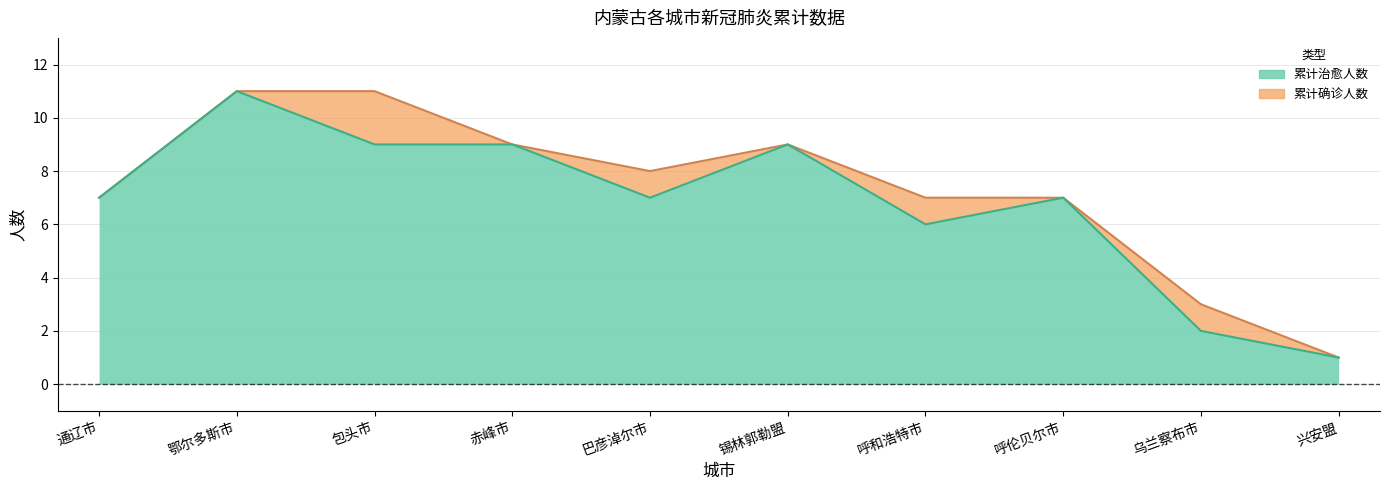

What position from the right is 呼伦贝尔市?

3